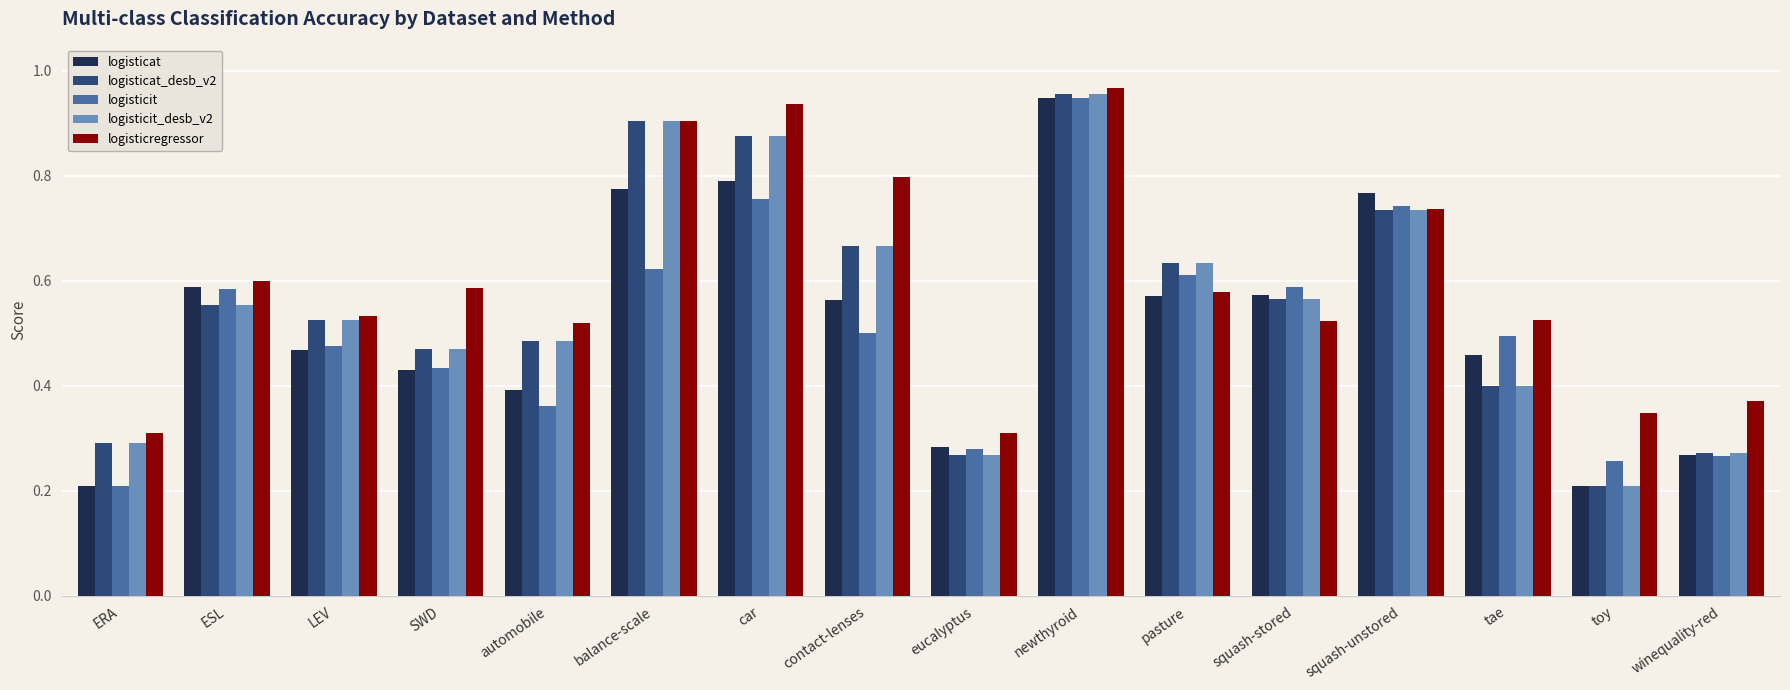

At which label does logisticat_desb_v2 reach its peak?

newthyroid